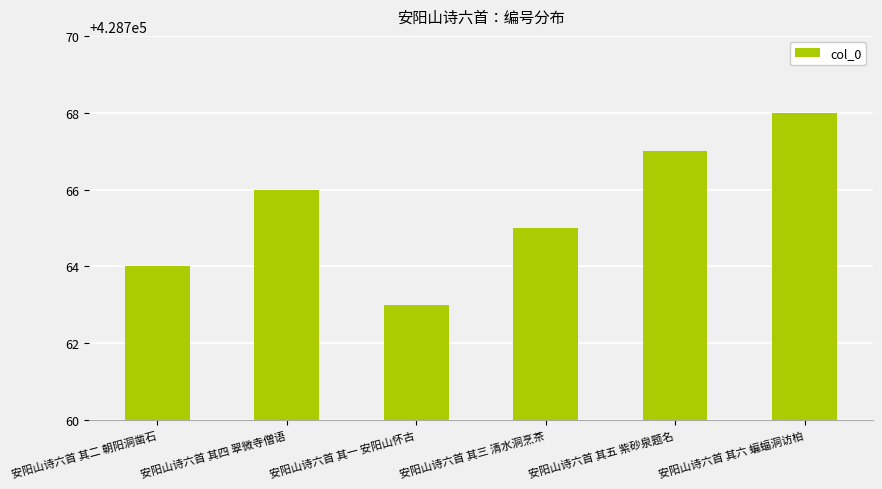

Are the bars horizontal?

No